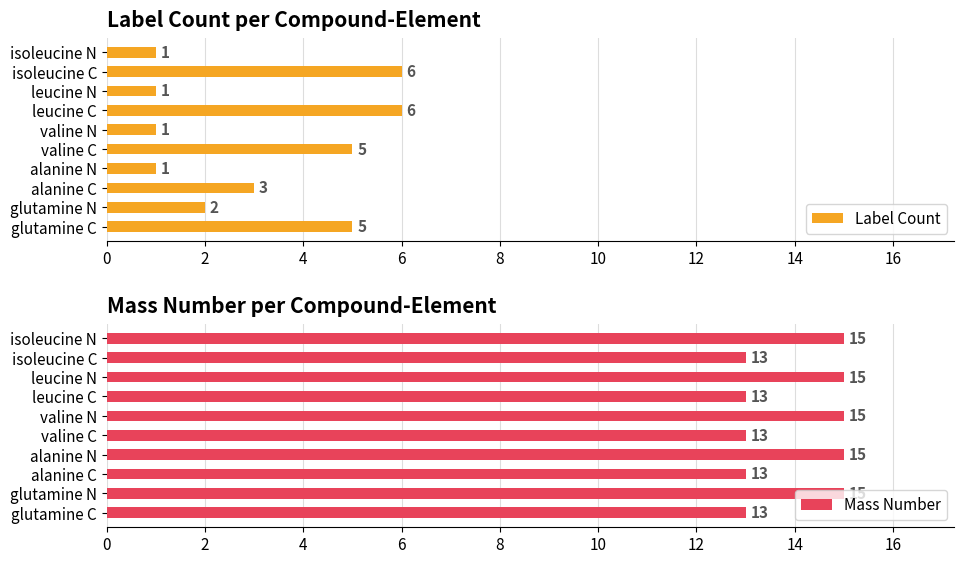

The Label Count series shows 1 at valine N. True or false?

True